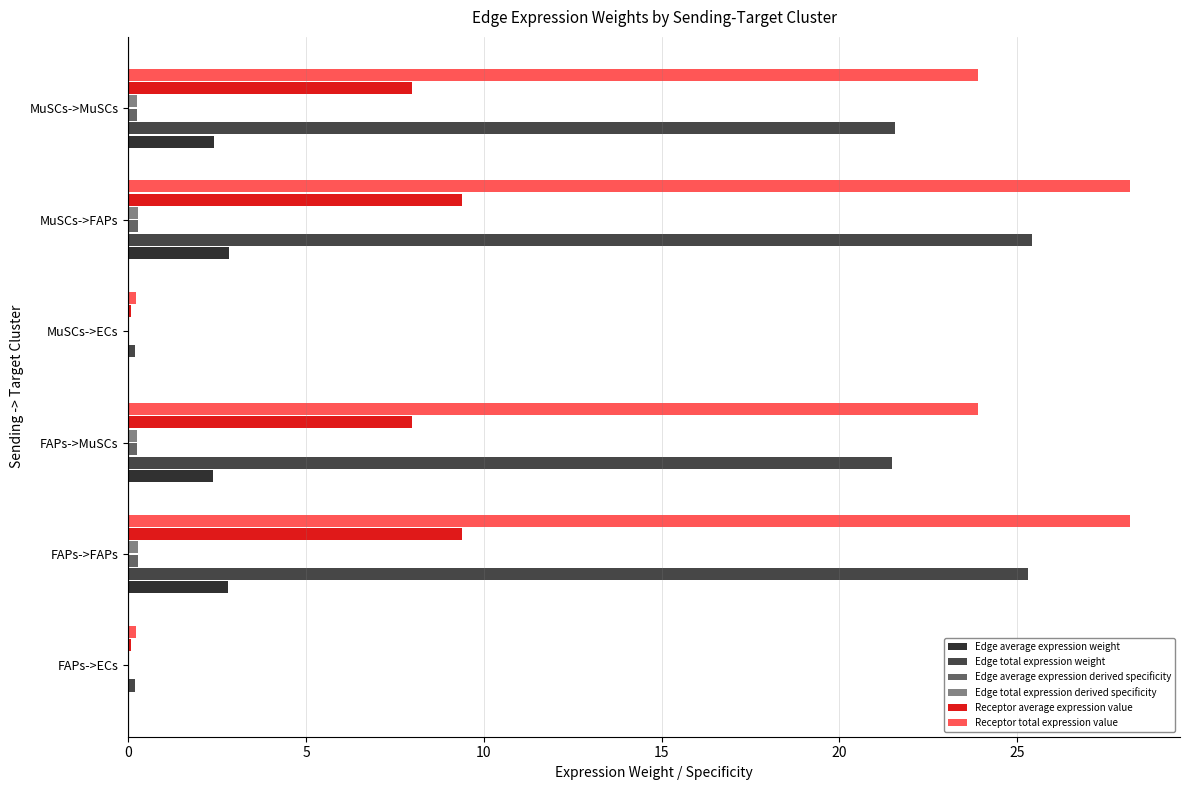

Which series has the largest total across all categories?

Receptor total expression value